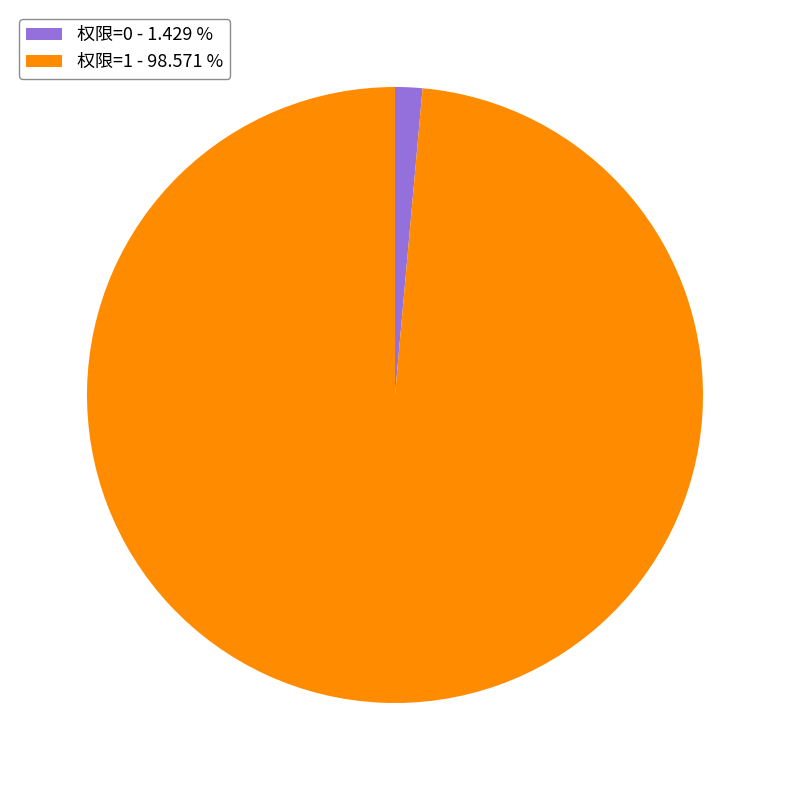

Do 权限=1 - 98.571 % and 权限=0 - 1.429 % together represent more than half of the pie?

Yes